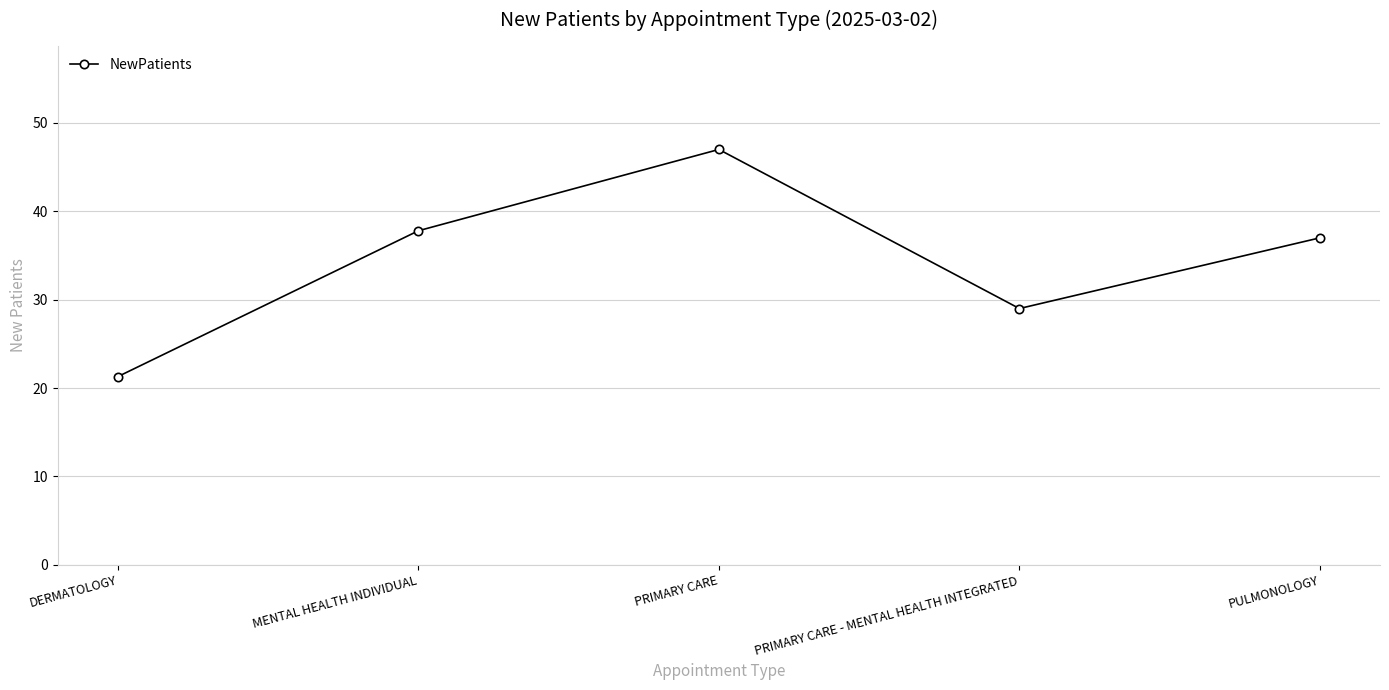

Between PRIMARY CARE - MENTAL HEALTH INTEGRATED and PULMONOLOGY, which is larger?

PULMONOLOGY